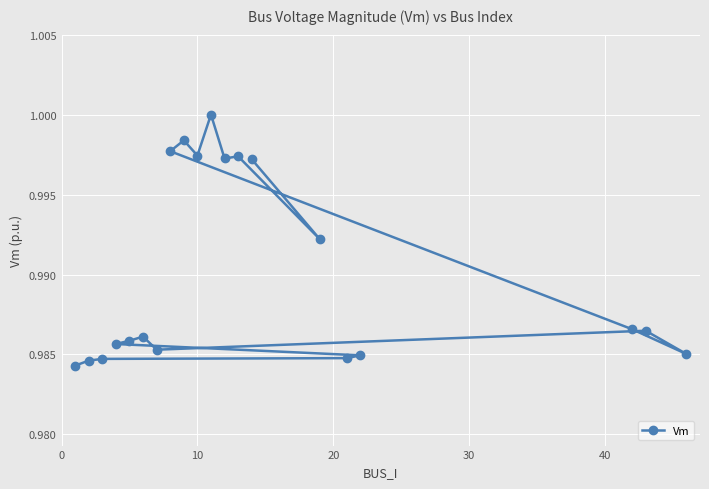

What is the sum of all values?

19.8